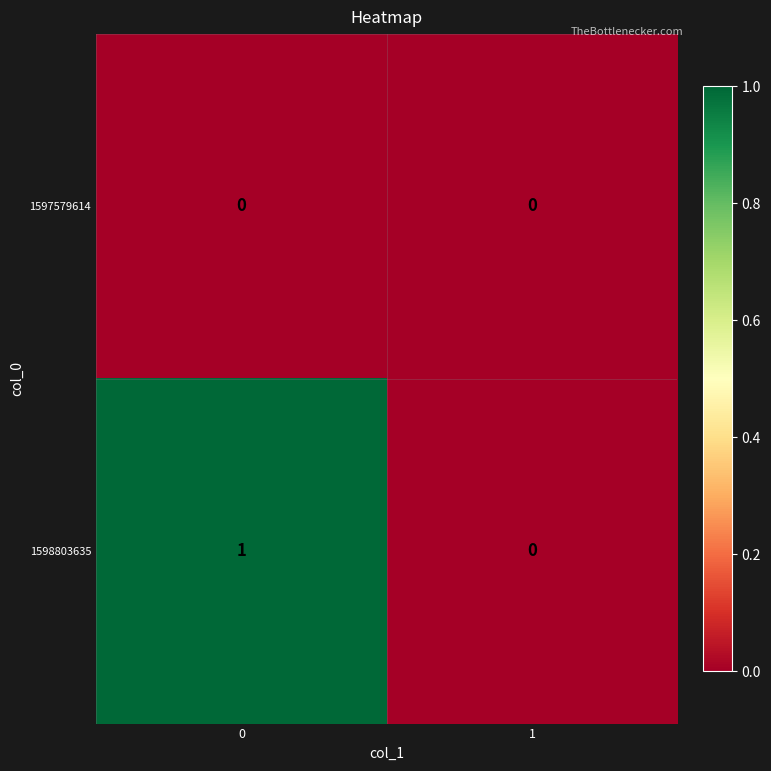

Reading right to left, list all the values displayed in this chart.

1597579614: 0	0
1598803635: 0	1